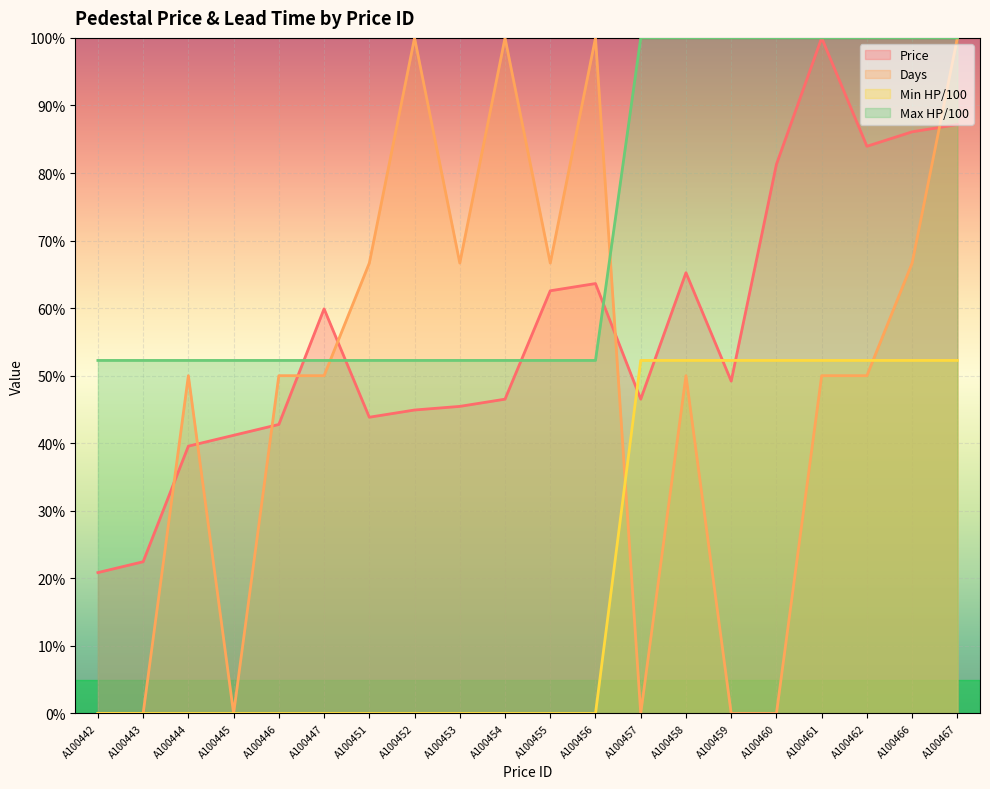

What is the total value across all series at A100457?

198.8